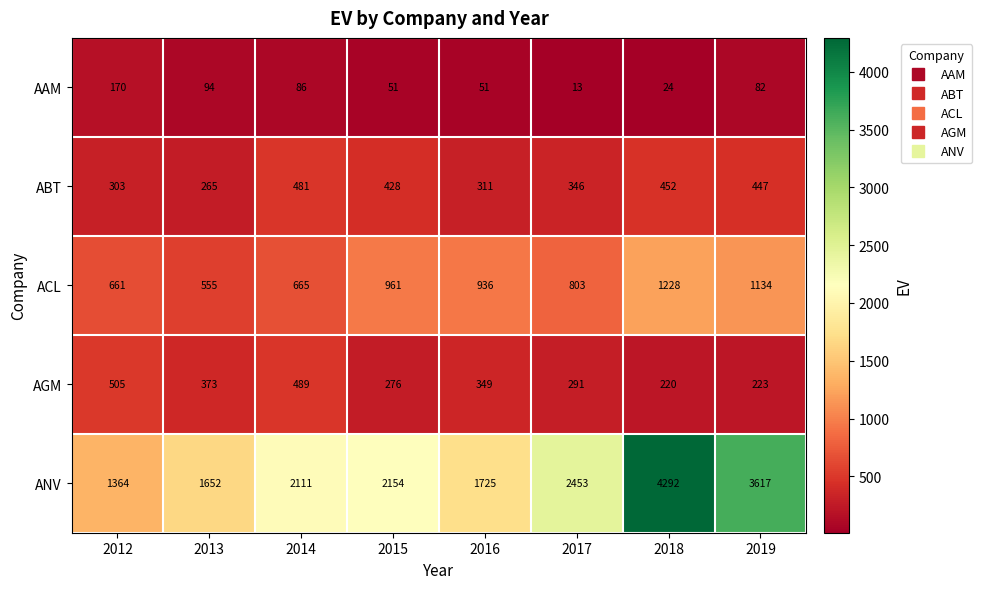

What is the difference between the maximum and second lowest values in the AAM series?

146